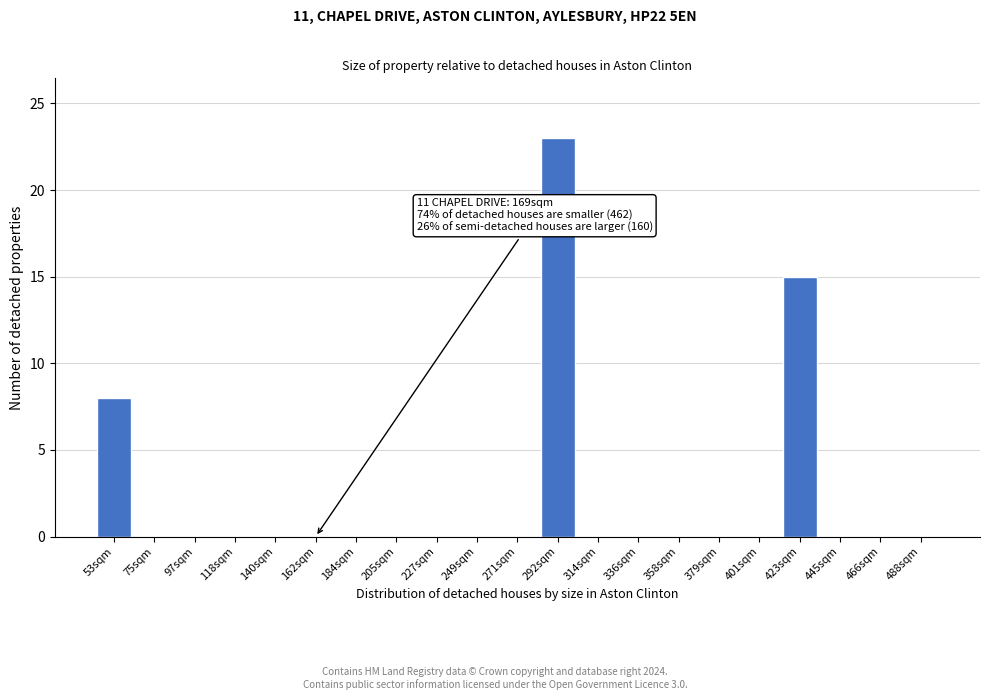

Reading left to right, extract all data points from this chart.

53sqm=8	75sqm=0	97sqm=0	118sqm=0	140sqm=0	162sqm=0	184sqm=0	205sqm=0	227sqm=0	249sqm=0	271sqm=0	292sqm=23	314sqm=0	336sqm=0	358sqm=0	379sqm=0	401sqm=0	423sqm=15	445sqm=0	466sqm=0	488sqm=0